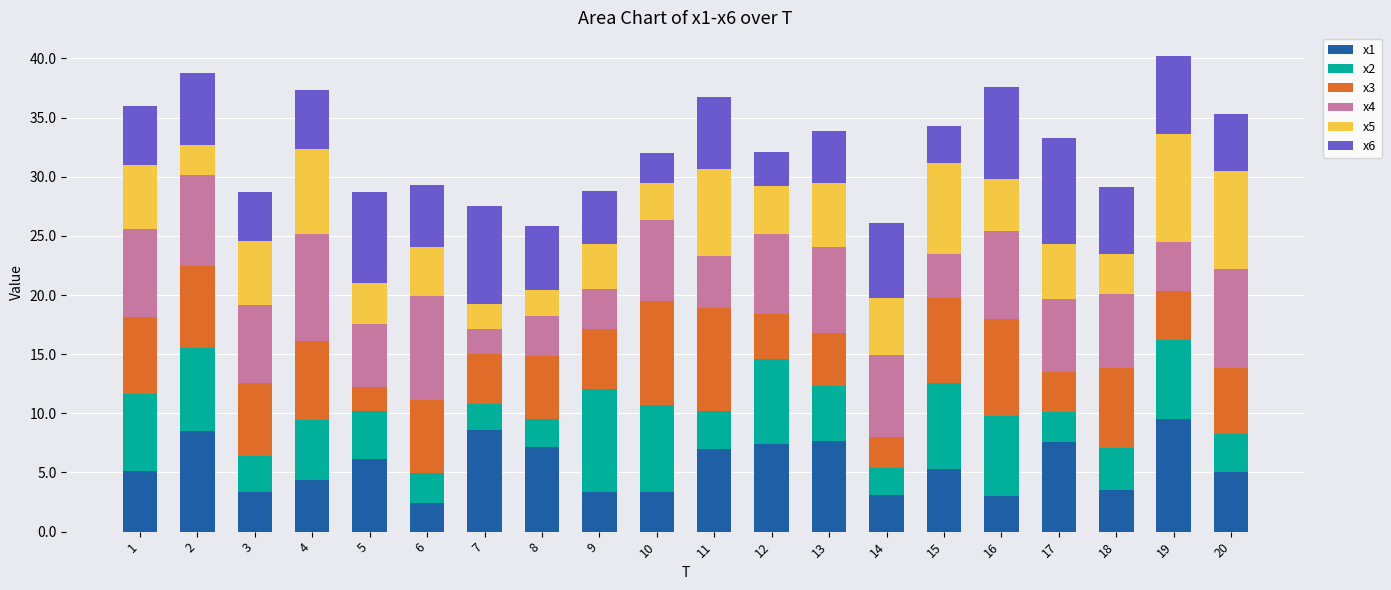

What is the difference between the x1 values at 11 and 20?

2.0